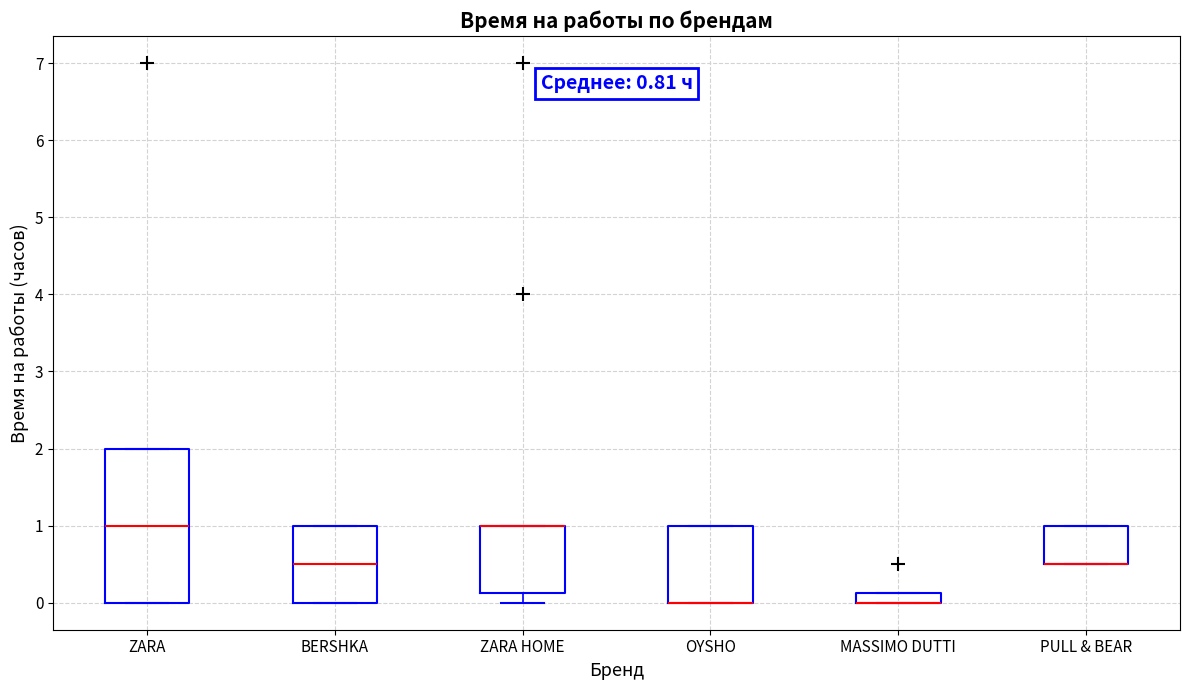

Comparing the boxes themselves (not the whiskers), which one is the tallest?

ZARA